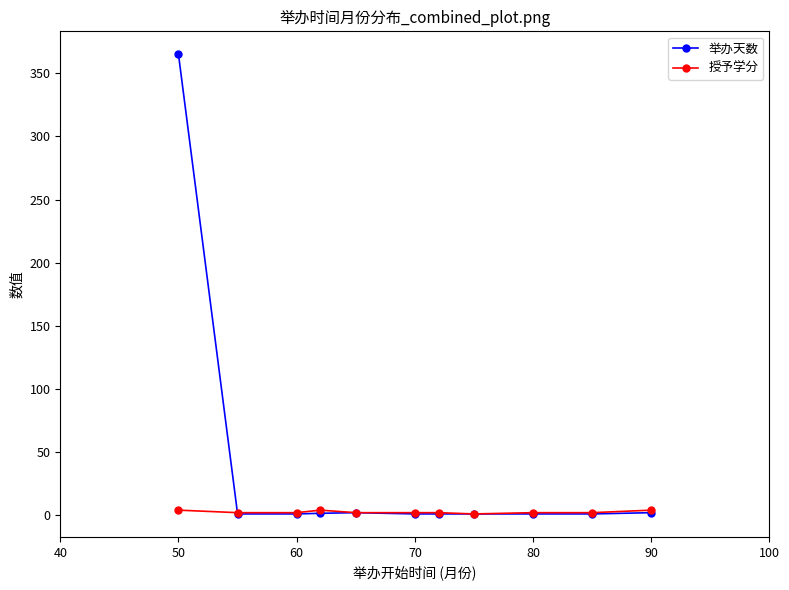

What is the maximum value shown in the chart?

365.0